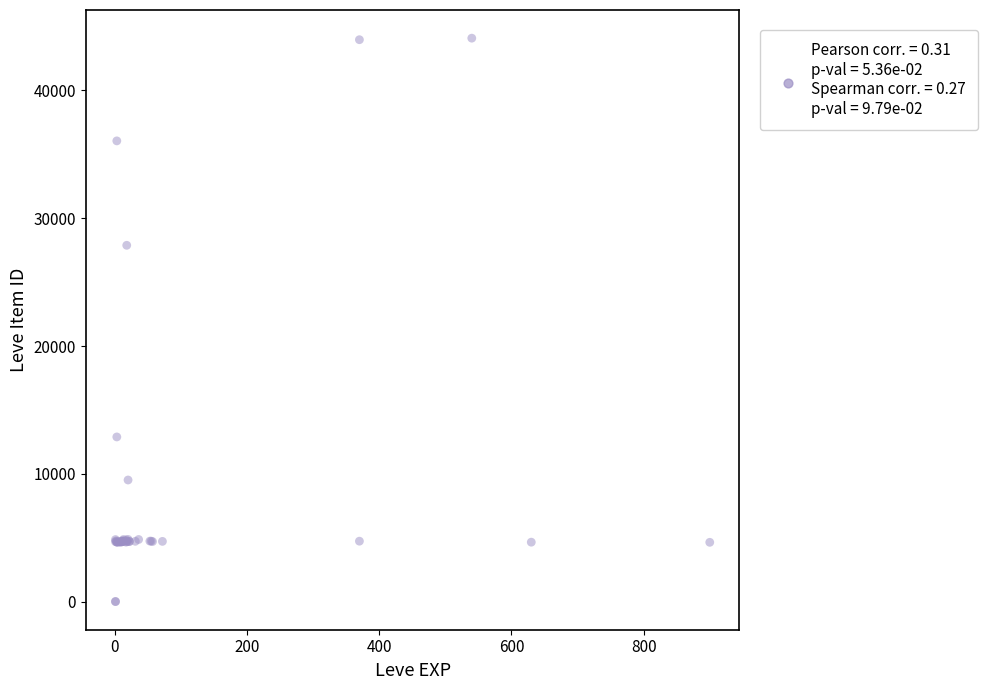

What Y value in the scatter plot is closest to 22048?

27884